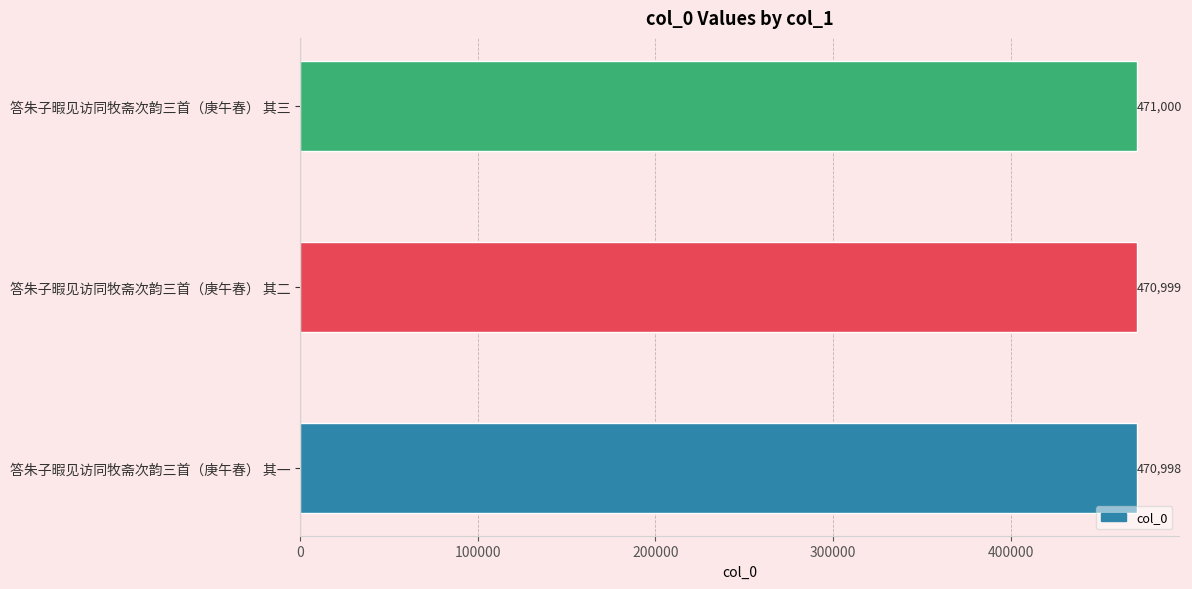

The chart shows a value of 317070 at 答朱子暇见访同牧斋次韵三首（庚午春） 其三. True or false?

False